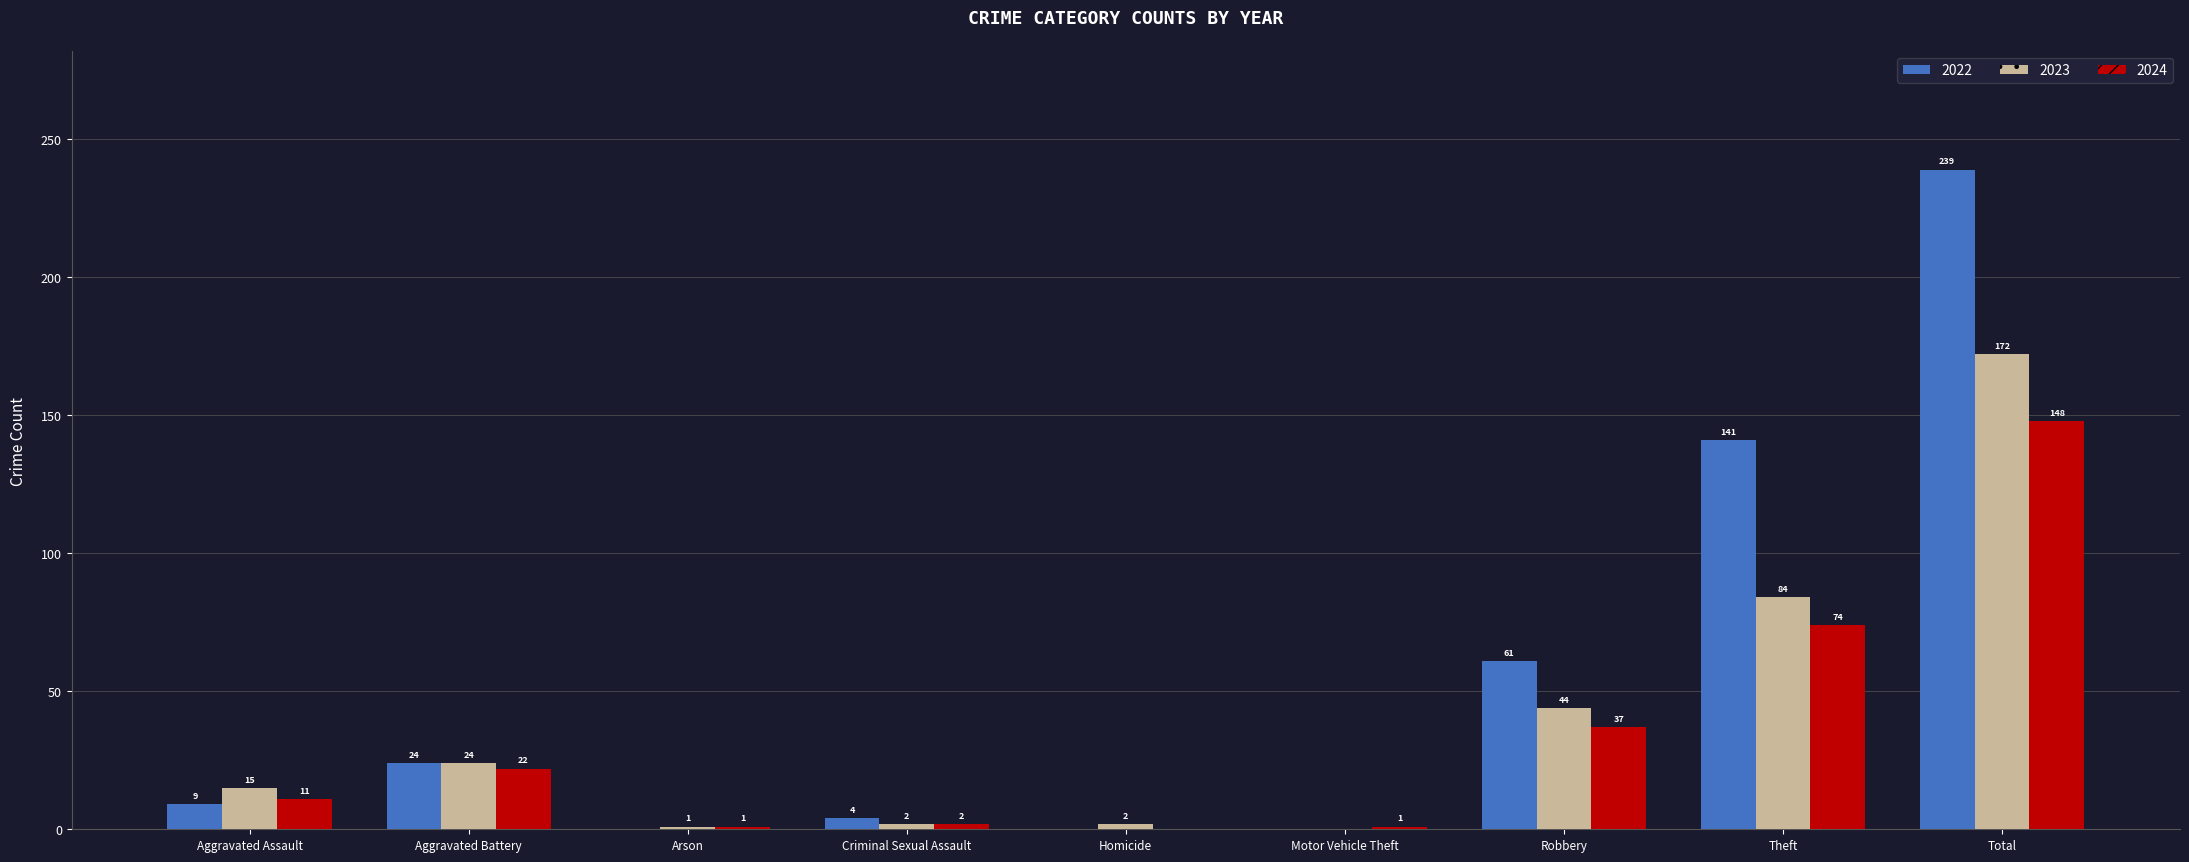

What is the sum of the 2023 values at Total and Aggravated Assault?

187